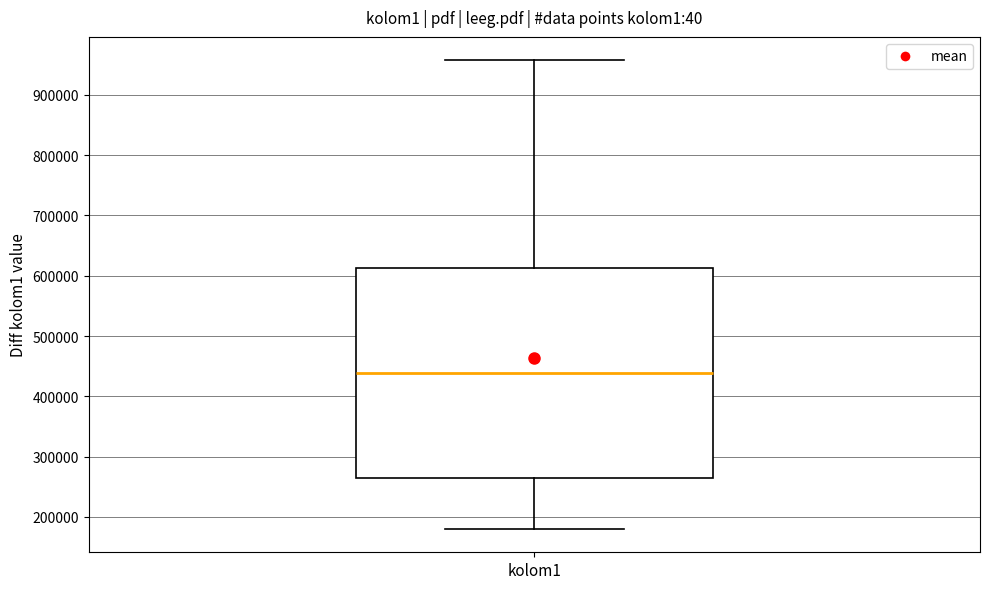

Read this box plot against the y-axis: the position of the median line, the range covered by the box, and the ends of both whiskers. The values are not printed on the chart, so give them approximately, as read against the axis.

median 440000, box 260000 to 610000, whiskers 180000 to 960000